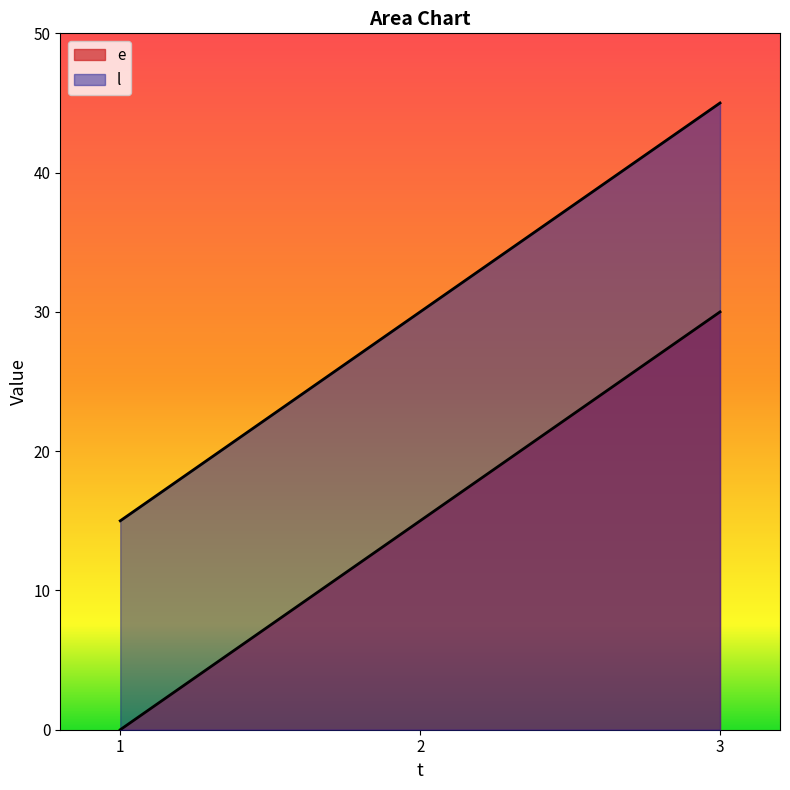

List the series in order of their peak value, highest first.

l, e